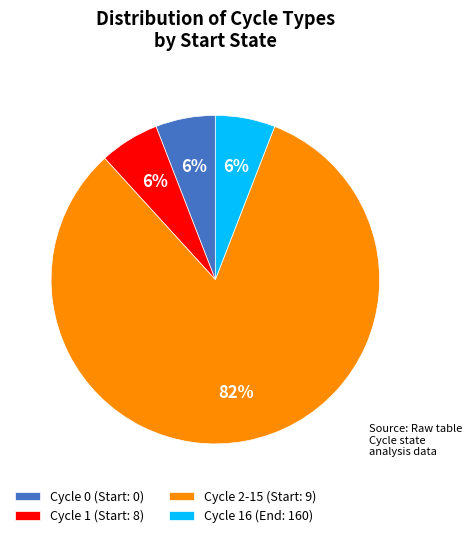

Which slice is the largest?

Cycle 2-15 (Start: 9)